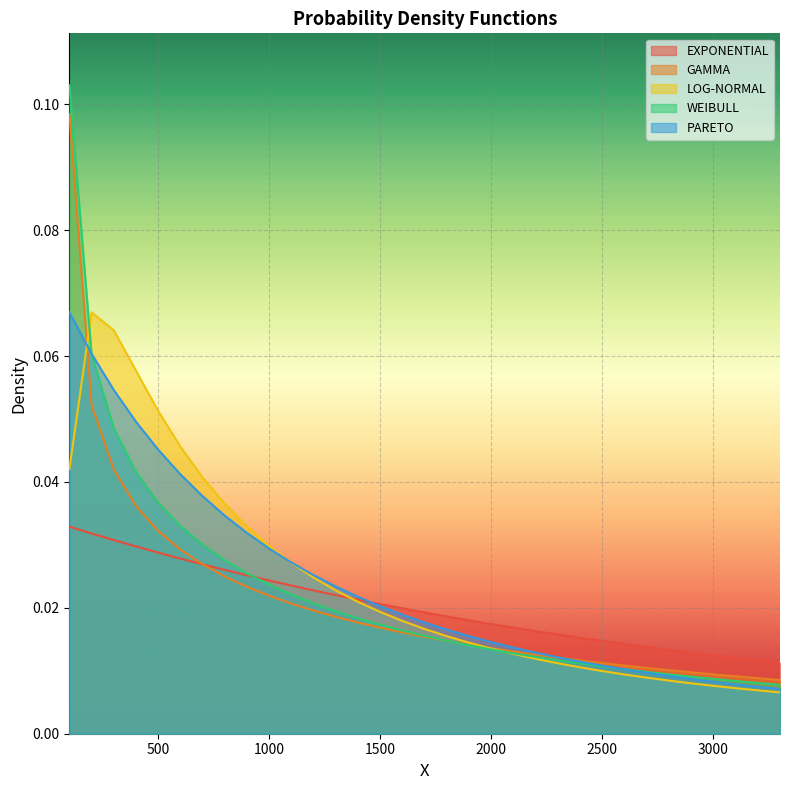

Reading left to right, list all the values displayed in this chart.

EXPONENTIAL: 100=0.0	200=0.0	300=0.0	400=0.0	500=0.0	600=0.0	700=0.0	800=0.0	900=0.0	1000=0.0	1100=0.0	1200=0.0	1300=0.0	1400=0.0	1500=0.0	1600=0.0	1700=0.0	1800=0.0	1900=0.0	2000=0.0	2100=0.0	2200=0.0	2300=0.0	2400=0.0	2500=0.0	2600=0.0	2700=0.0	2800=0.0	2900=0.0	3000=0.0	3100=0.0	3200=0.0	3300=0.0
GAMMA: 100=0.1	200=0.1	300=0.0	400=0.0	500=0.0	600=0.0	700=0.0	800=0.0	900=0.0	1000=0.0	1100=0.0	1200=0.0	1300=0.0	1400=0.0	1500=0.0	1600=0.0	1700=0.0	1800=0.0	1900=0.0	2000=0.0	2100=0.0	2200=0.0	2300=0.0	2400=0.0	2500=0.0	2600=0.0	2700=0.0	2800=0.0	2900=0.0	3000=0.0	3100=0.0	3200=0.0	3300=0.0
LOG-NORMAL: 100=0.0	200=0.1	300=0.1	400=0.1	500=0.1	600=0.0	700=0.0	800=0.0	900=0.0	1000=0.0	1100=0.0	1200=0.0	1300=0.0	1400=0.0	1500=0.0	1600=0.0	1700=0.0	1800=0.0	1900=0.0	2000=0.0	2100=0.0	2200=0.0	2300=0.0	2400=0.0	2500=0.0	2600=0.0	2700=0.0	2800=0.0	2900=0.0	3000=0.0	3100=0.0	3200=0.0	3300=0.0
WEIBULL: 100=0.1	200=0.1	300=0.0	400=0.0	500=0.0	600=0.0	700=0.0	800=0.0	900=0.0	1000=0.0	1100=0.0	1200=0.0	1300=0.0	1400=0.0	1500=0.0	1600=0.0	1700=0.0	1800=0.0	1900=0.0	2000=0.0	2100=0.0	2200=0.0	2300=0.0	2400=0.0	2500=0.0	2600=0.0	2700=0.0	2800=0.0	2900=0.0	3000=0.0	3100=0.0	3200=0.0	3300=0.0
PARETO: 100=0.1	200=0.1	300=0.1	400=0.0	500=0.0	600=0.0	700=0.0	800=0.0	900=0.0	1000=0.0	1100=0.0	1200=0.0	1300=0.0	1400=0.0	1500=0.0	1600=0.0	1700=0.0	1800=0.0	1900=0.0	2000=0.0	2100=0.0	2200=0.0	2300=0.0	2400=0.0	2500=0.0	2600=0.0	2700=0.0	2800=0.0	2900=0.0	3000=0.0	3100=0.0	3200=0.0	3300=0.0